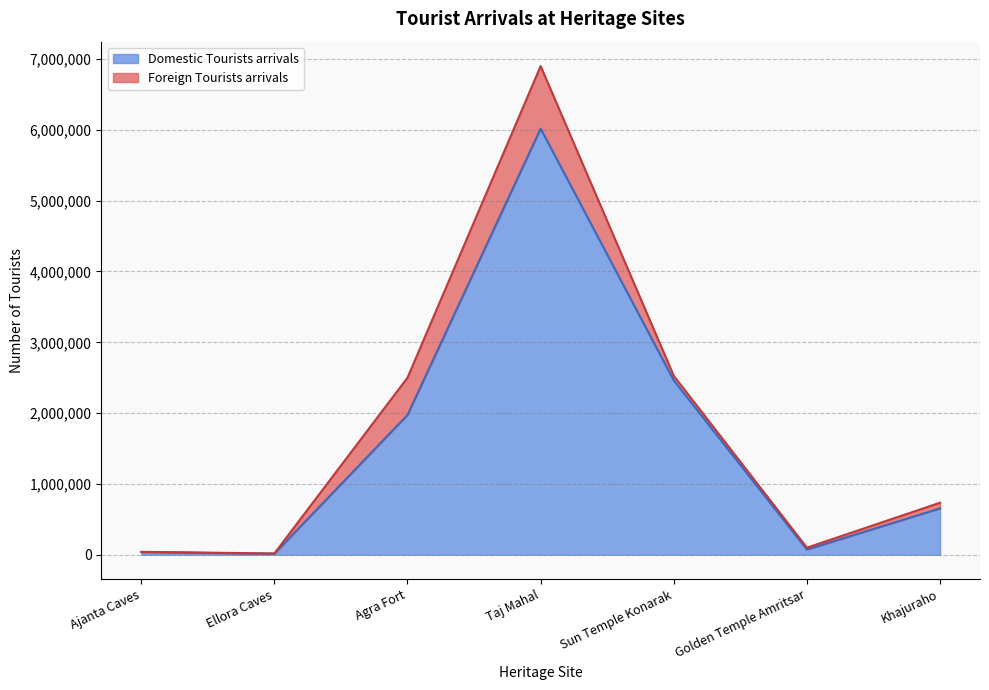

What is the difference between the second highest and minimum values?

2446841